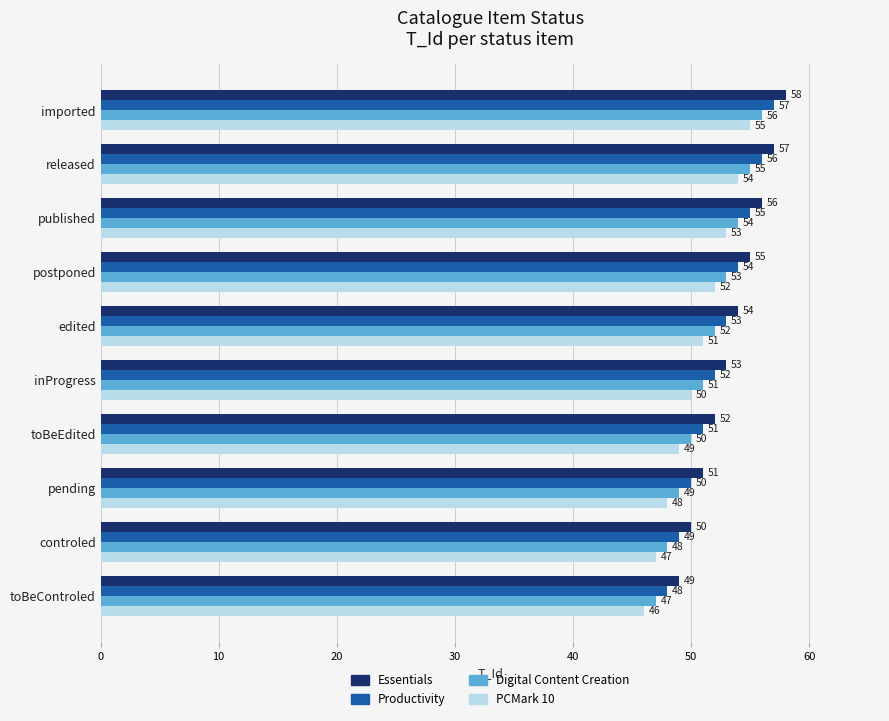

At which category is the sum across all series the highest?

imported